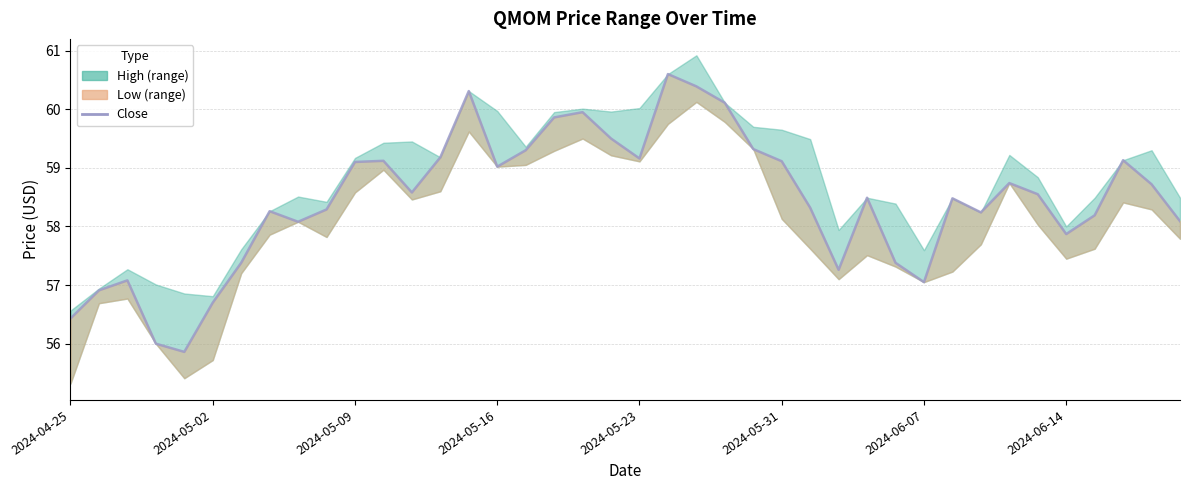

How many lines are shown in the chart?

1